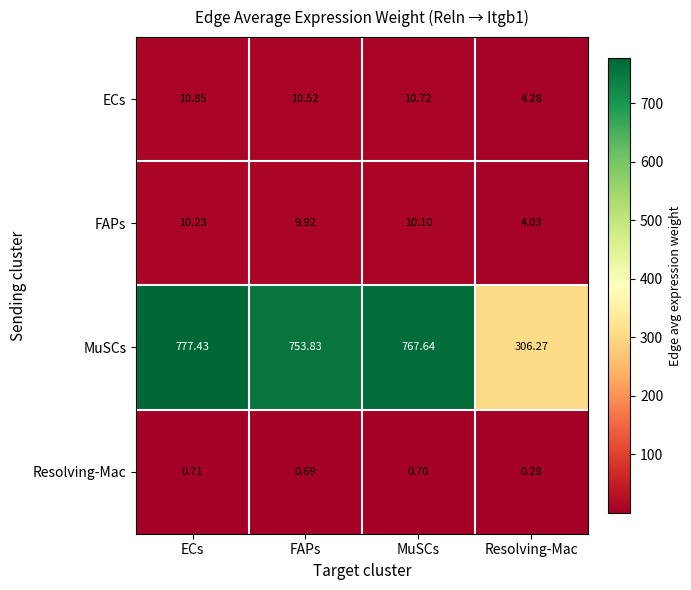

Which series changed the most between FAPs and Resolving-Mac?

MuSCs